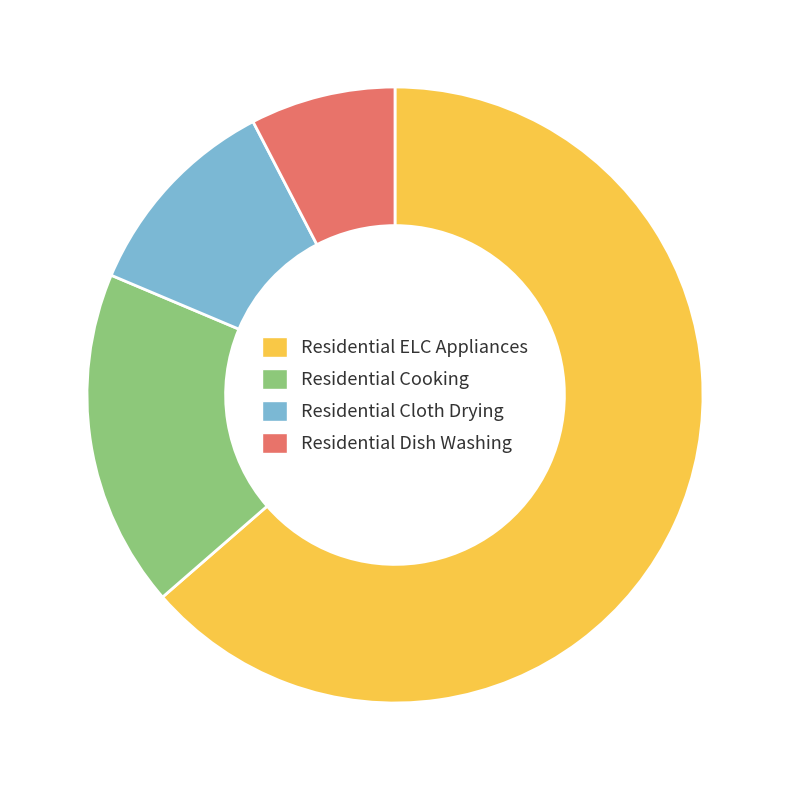

Which has a higher value, Residential Cooking or Residential ELC Appliances?

Residential ELC Appliances